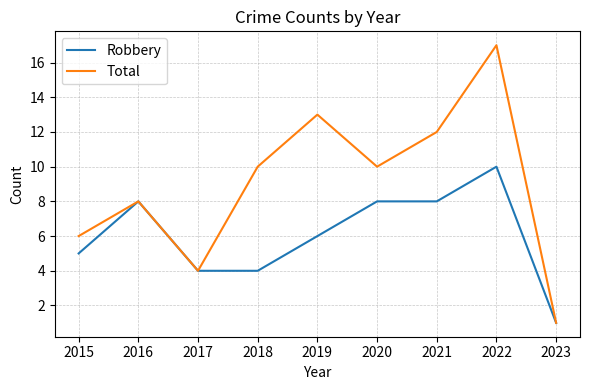

What is the difference between the maximum and second lowest values in the Total series?

13